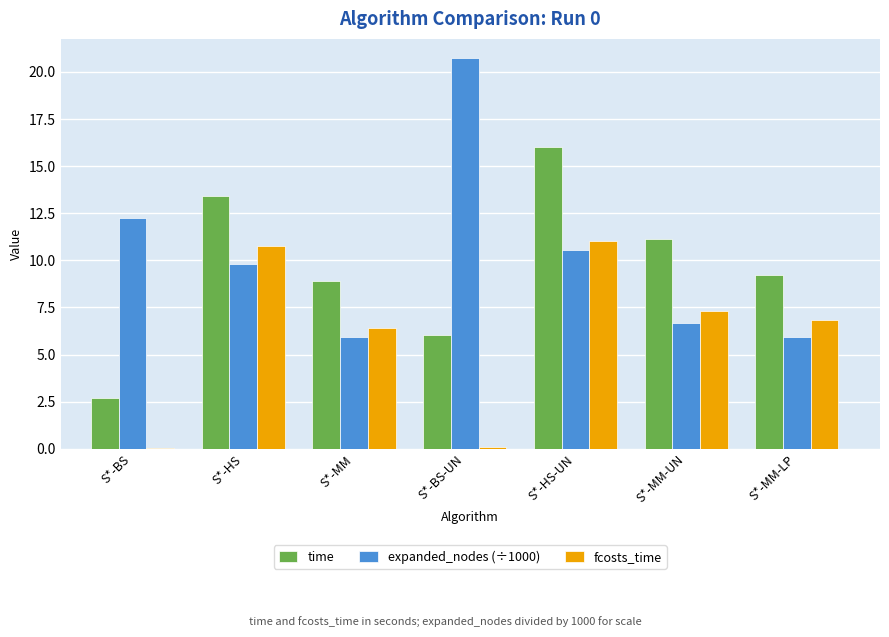

The expanded_nodes (÷1000) series shows 20.7 at S*-BS-UN. True or false?

True